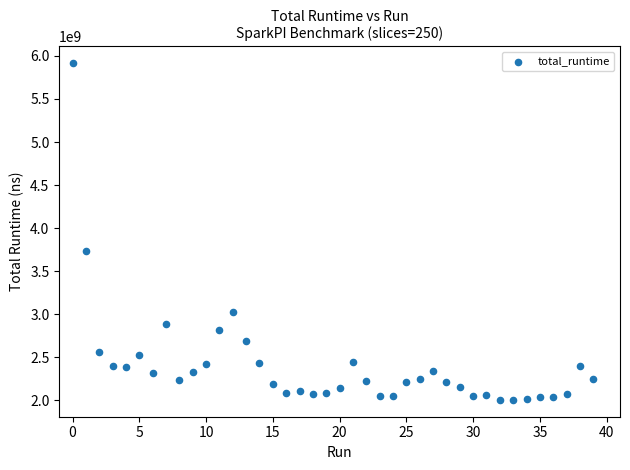

What is the range of Y values (max minus min)?

3911443121